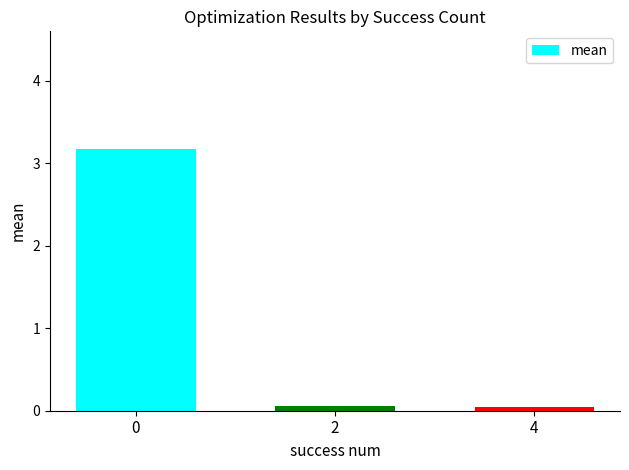

The chart shows a value of 0.0 at 4. True or false?

True